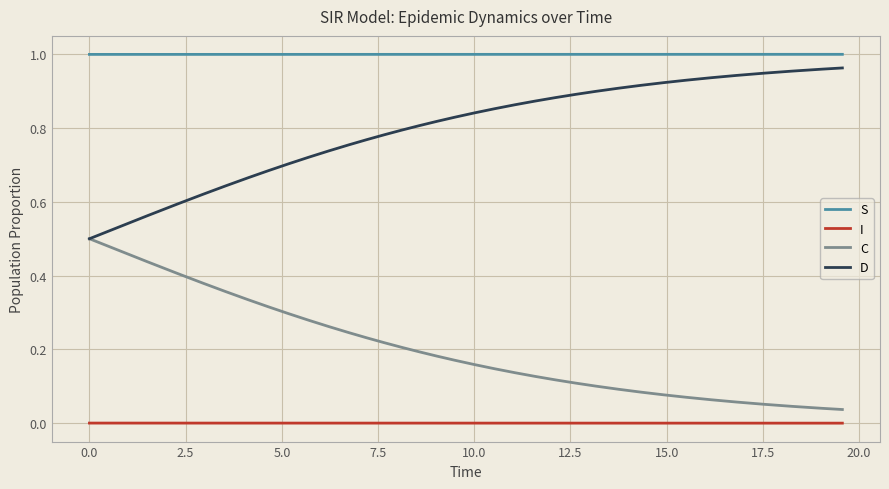

Which series has the largest total across all categories?

S